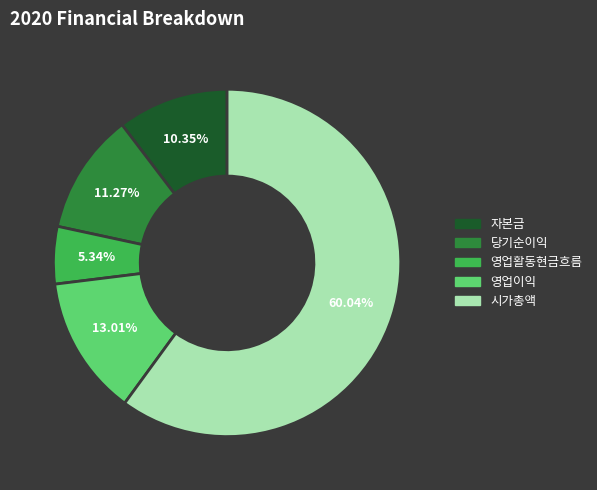

Does 영업활동현금흐름 account for over 50% of the chart?

No